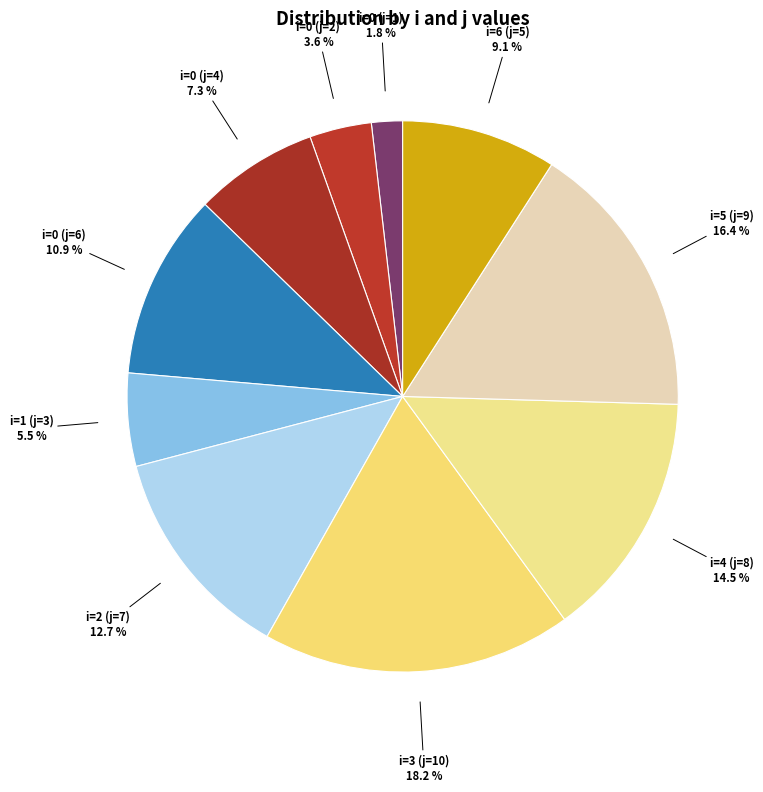

To the nearest percent, what is the difference between the i=0 (j=4) and i=4 (j=8) slice percentages?

7%